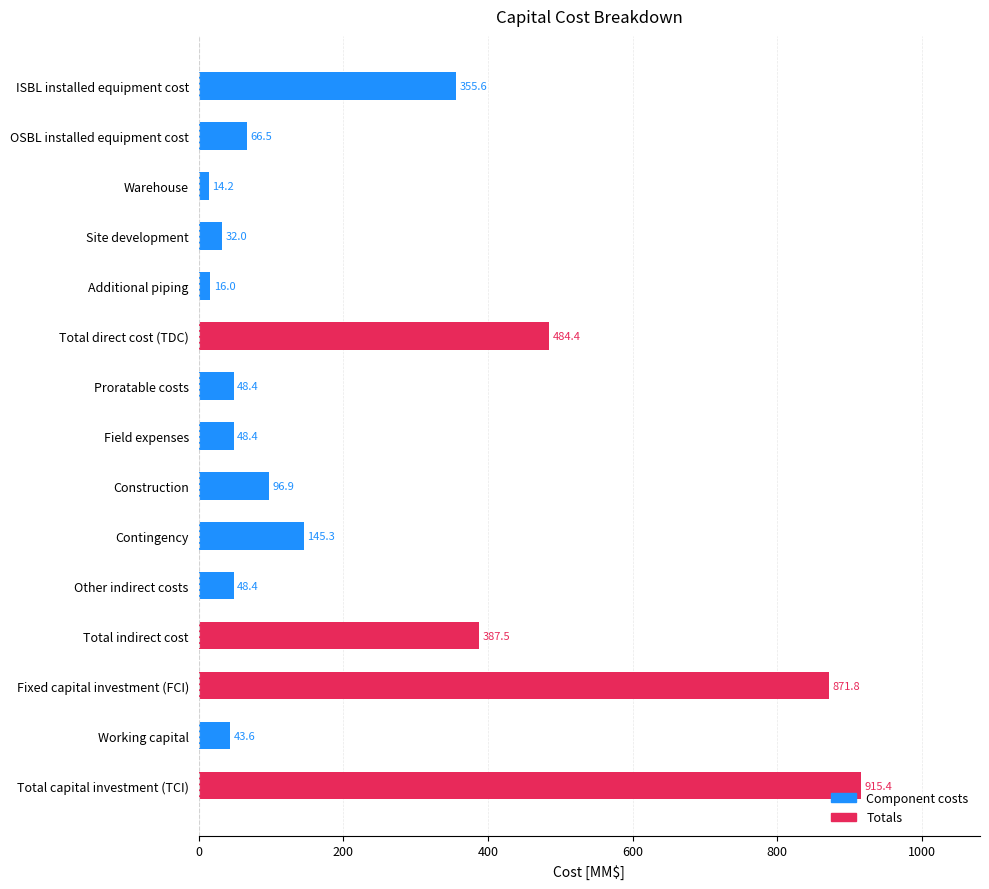

Reading top to bottom, extract all data points from this chart.

355.6	66.5	14.2	32.0	16.0	484.4	48.4	48.4	96.9	145.3	48.4	387.5	871.8	43.6	915.4